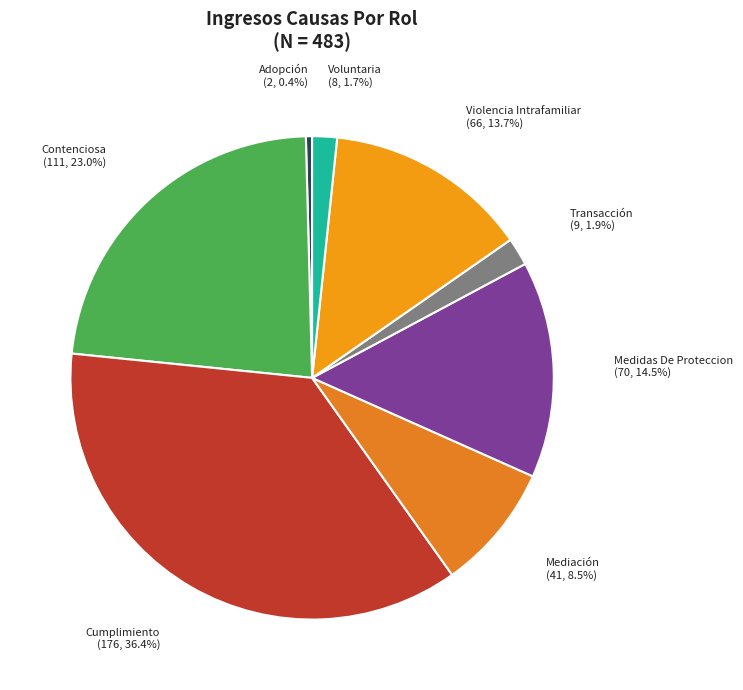

How many segments does this pie chart have?

8